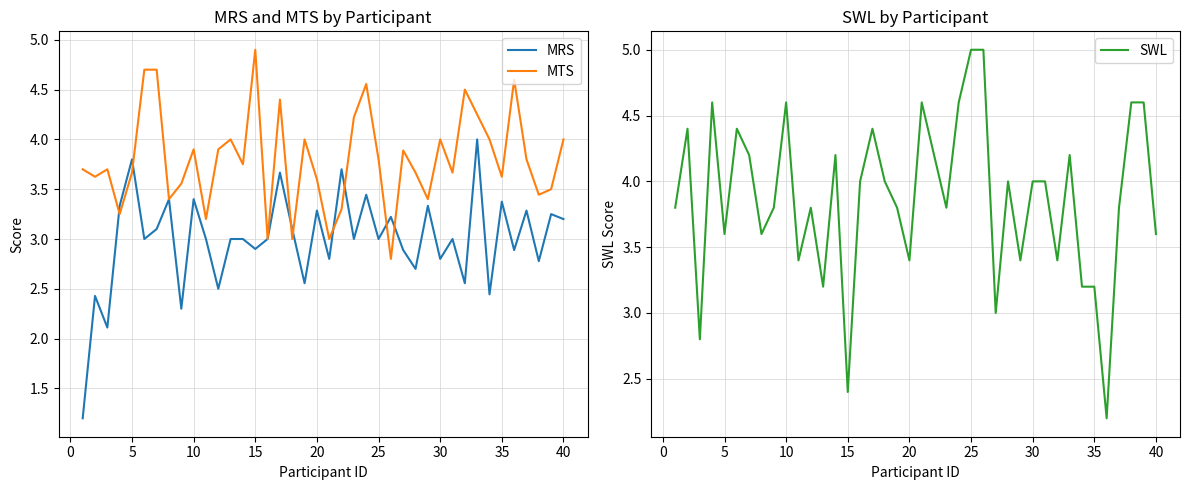

True or false: MRS has a value of 1.6 at 10.

False